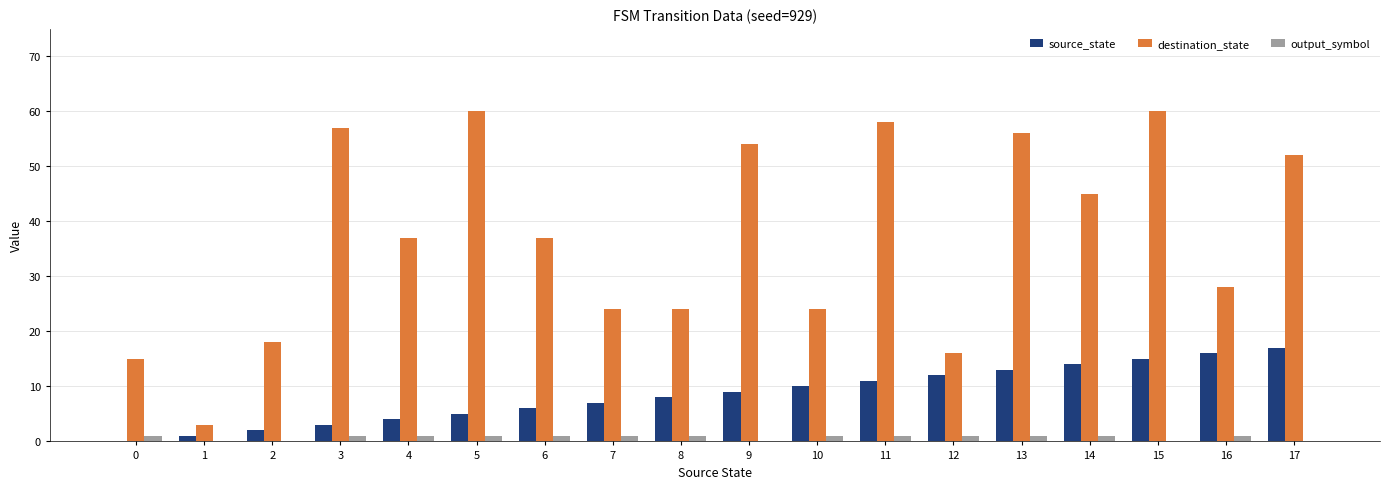

Which series has the largest range (max minus min)?

destination_state